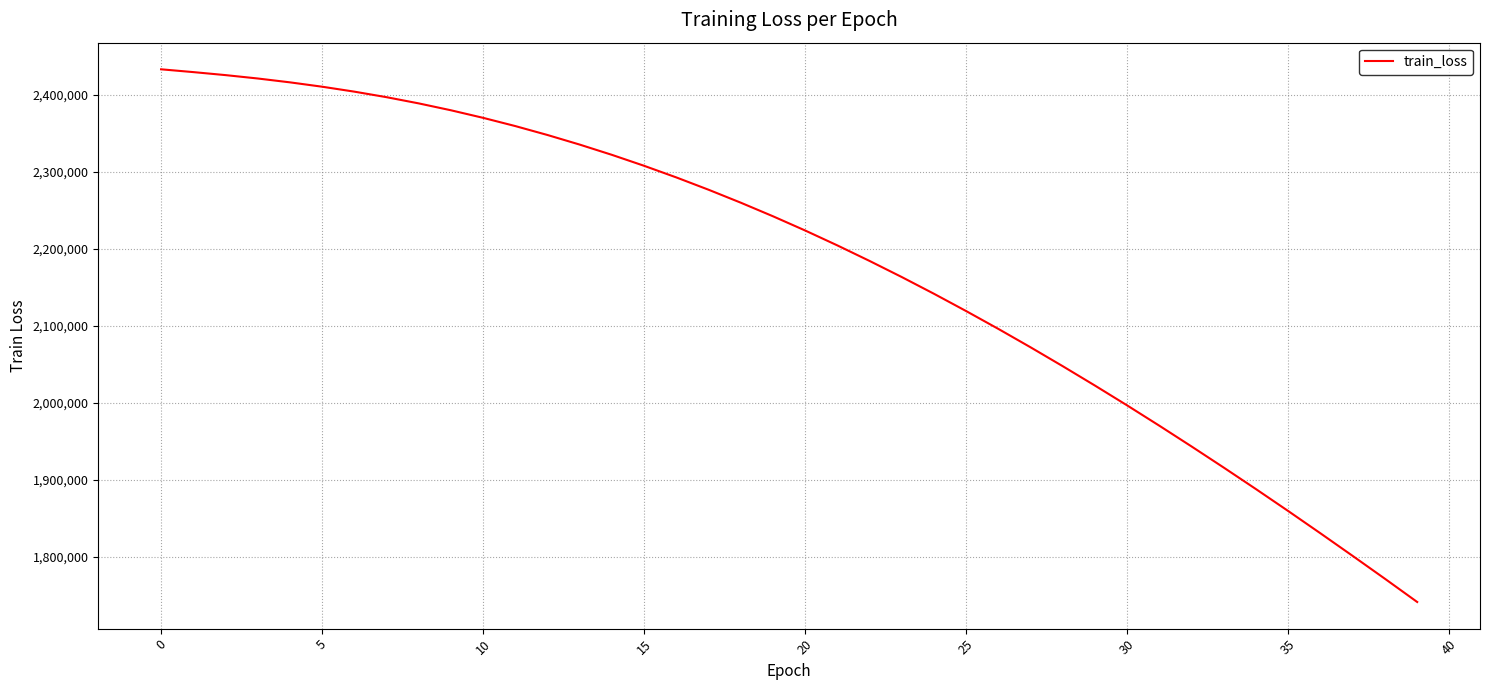

What is the minimum value shown in the chart?

1741386.1